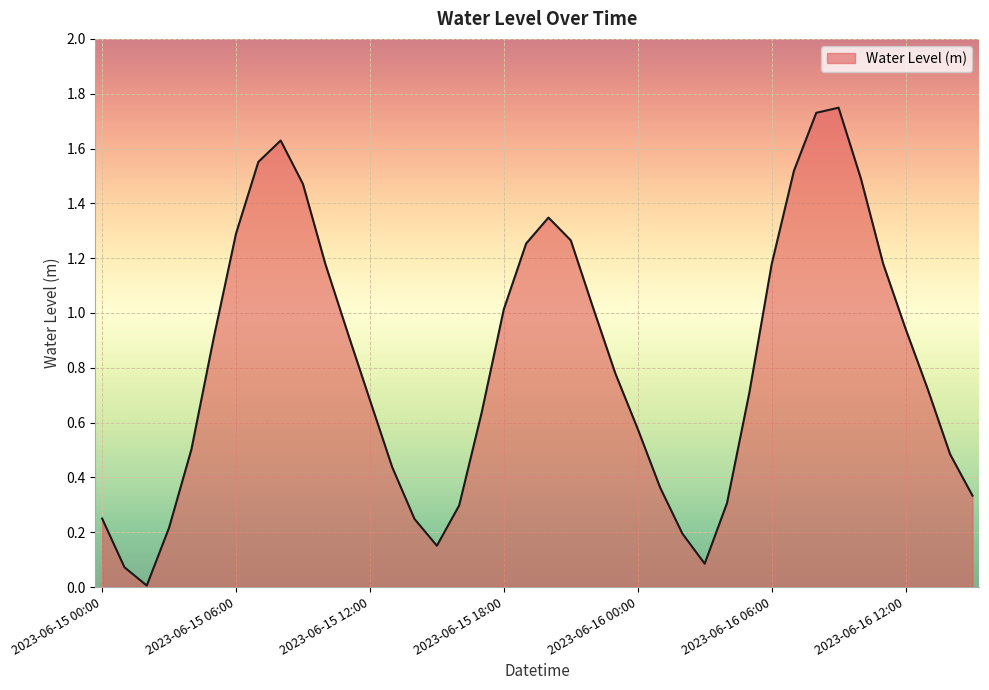

How many interior local valleys (lower than both neighbors) does the data have?

3